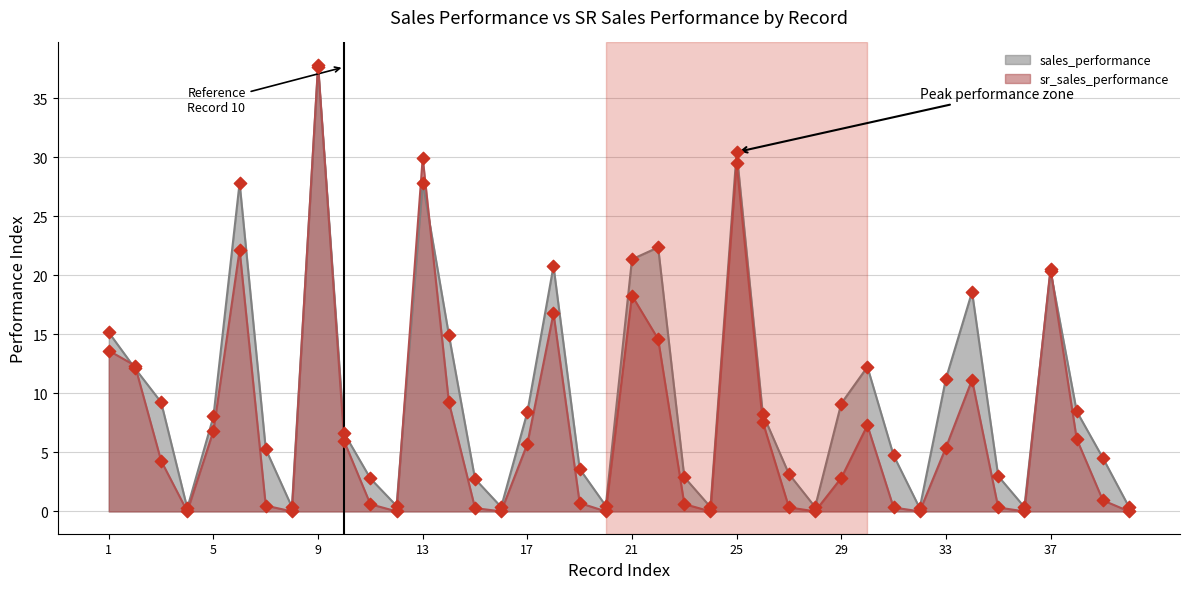

What is the total value across all series at 14?

24.2